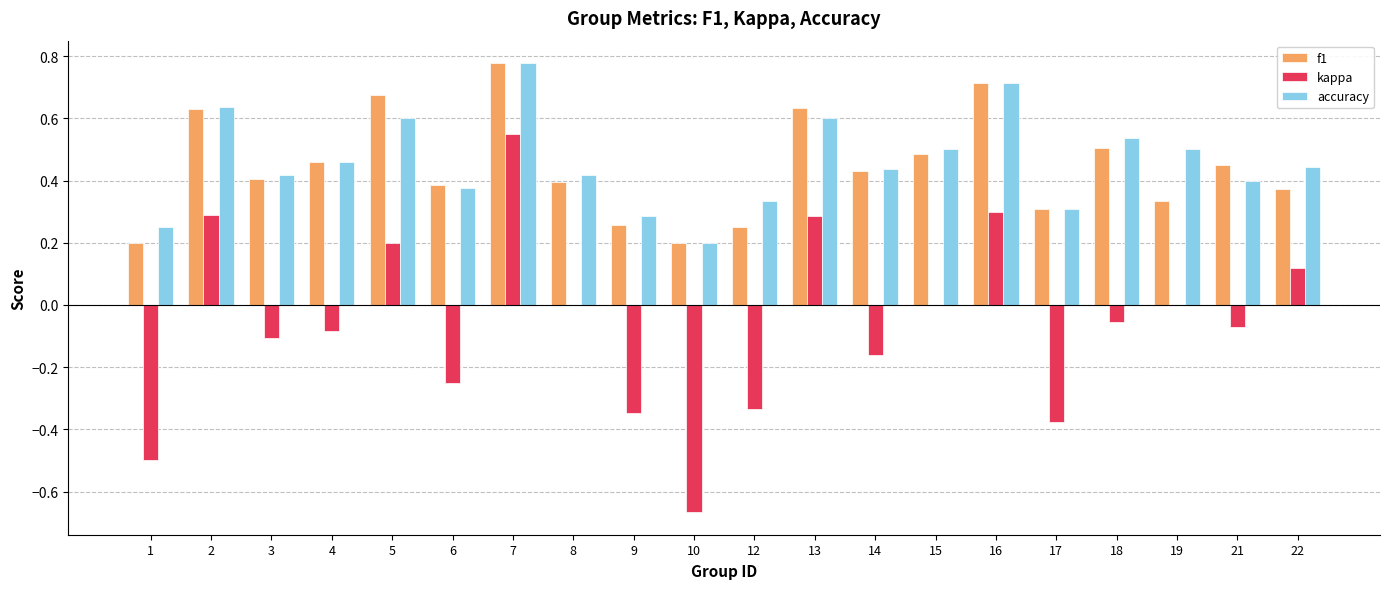

The value of f1 at 3 is 0.3. True or false?

False